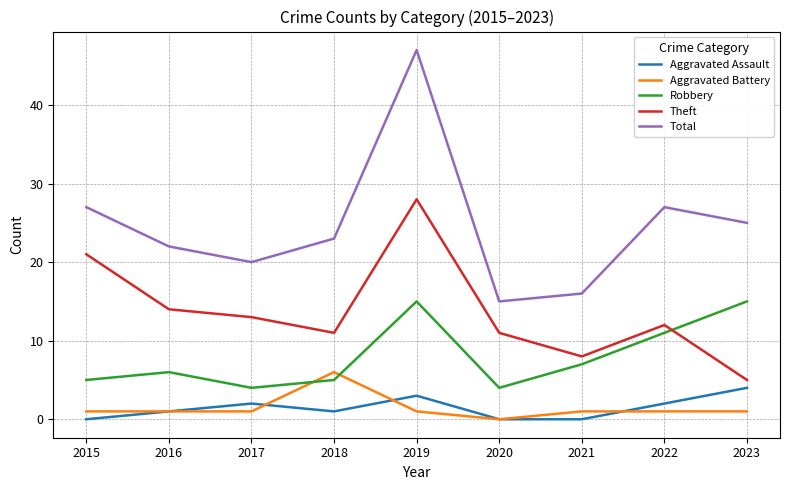

In Total, how many points are lower than both neighbors (excluding endpoints)?

2